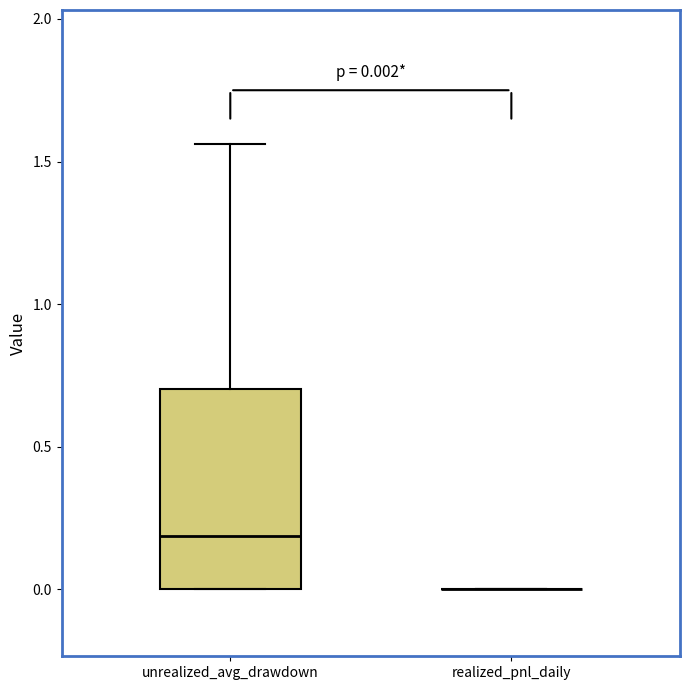

Comparing the boxes themselves (not the whiskers), which one is the tallest?

unrealized_avg_drawdown